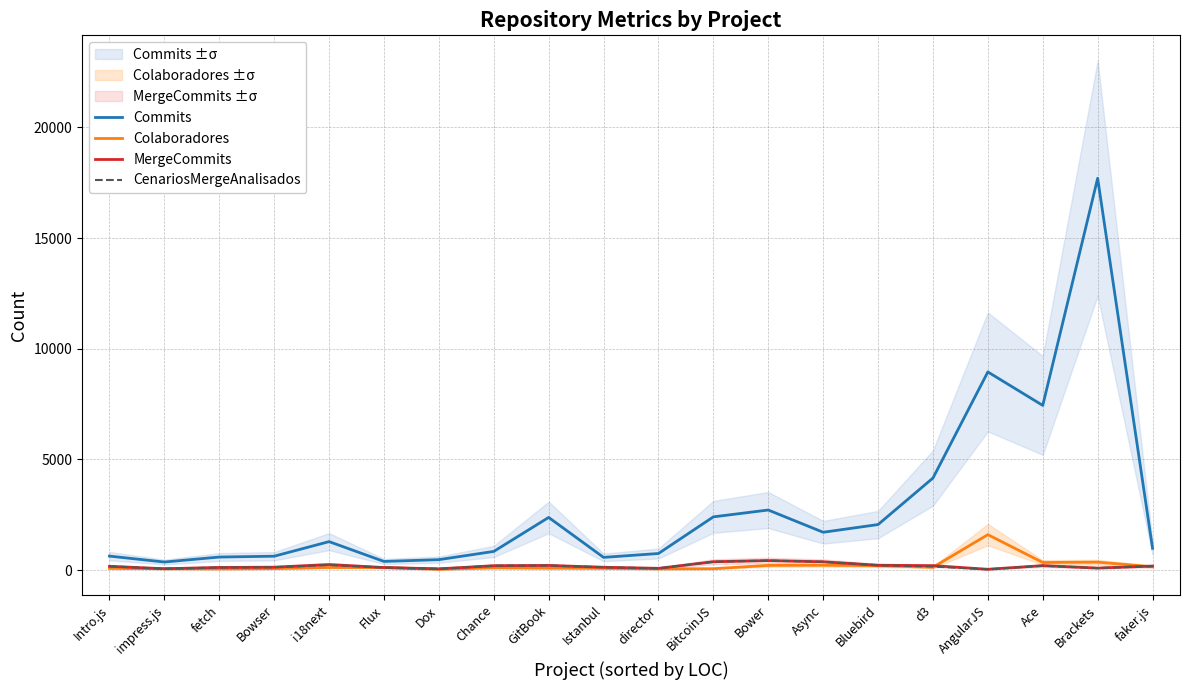

Rank the categories by Colaboradores value from highest to lowest.

AngularJS, Brackets, Ace, Async, Bower, Bluebird, faker.js, d3, i18next, Flux, Chance, GitBook, Istanbul, Intro.js, Bowser, BitcoinJS, impress.js, director, fetch, Dox